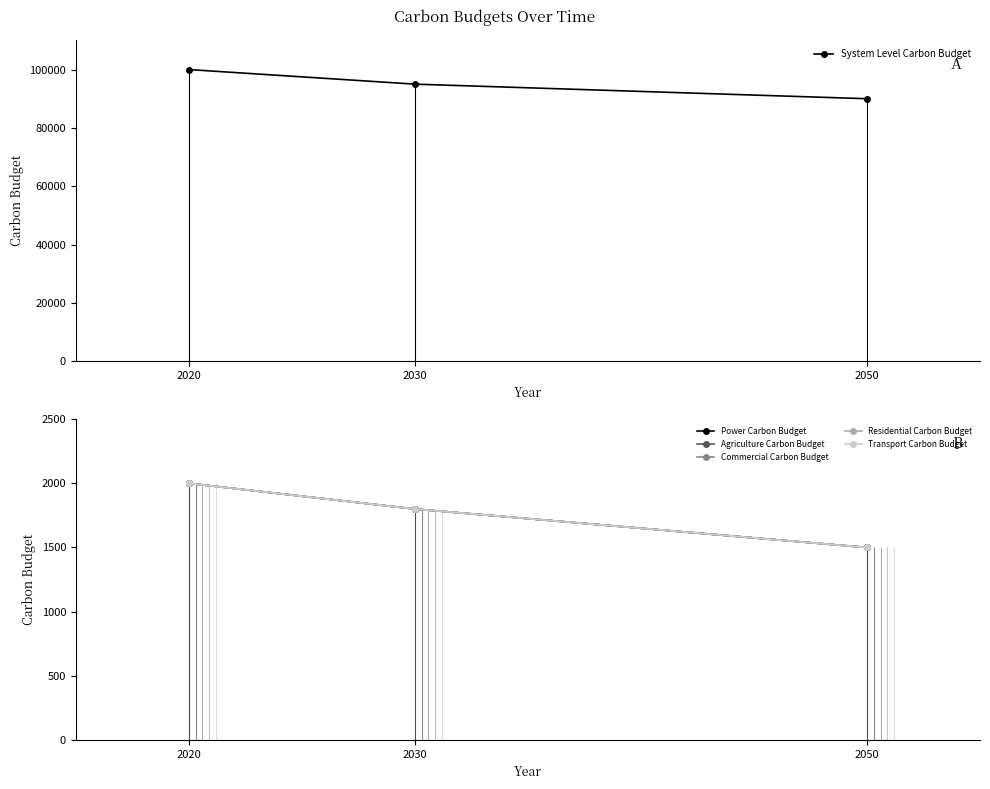

List the labels in order of Transport Carbon Budget value, smallest first.

2050, 2030, 2020